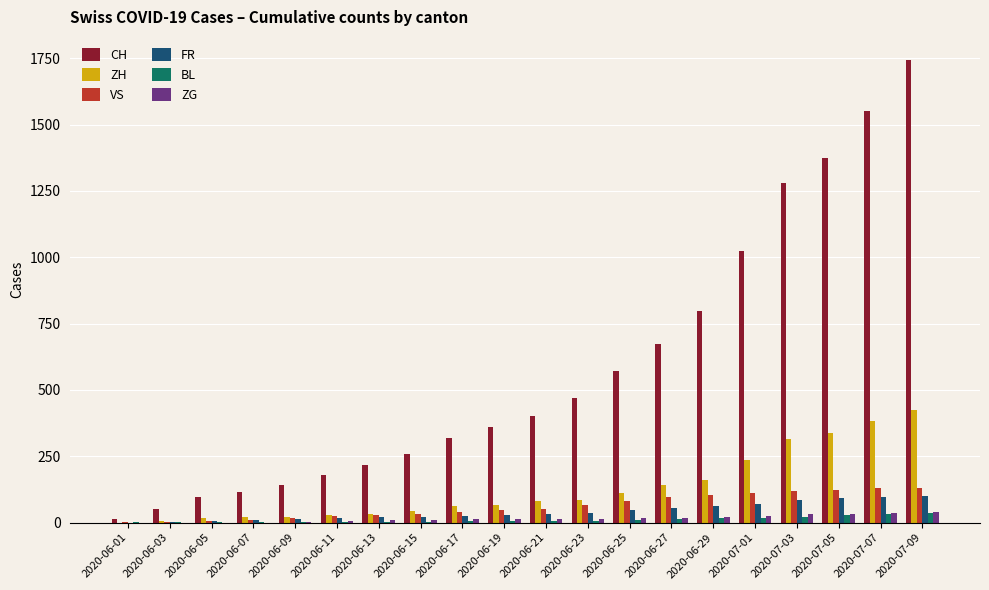

At which label is CH closest to 877?

2020-06-29